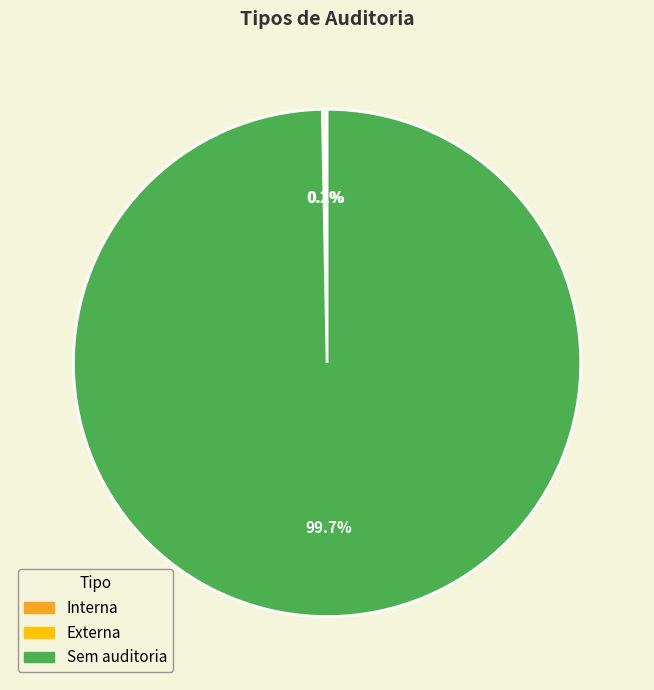

What percentage is NOT represented by Sem auditoria?

0.3%